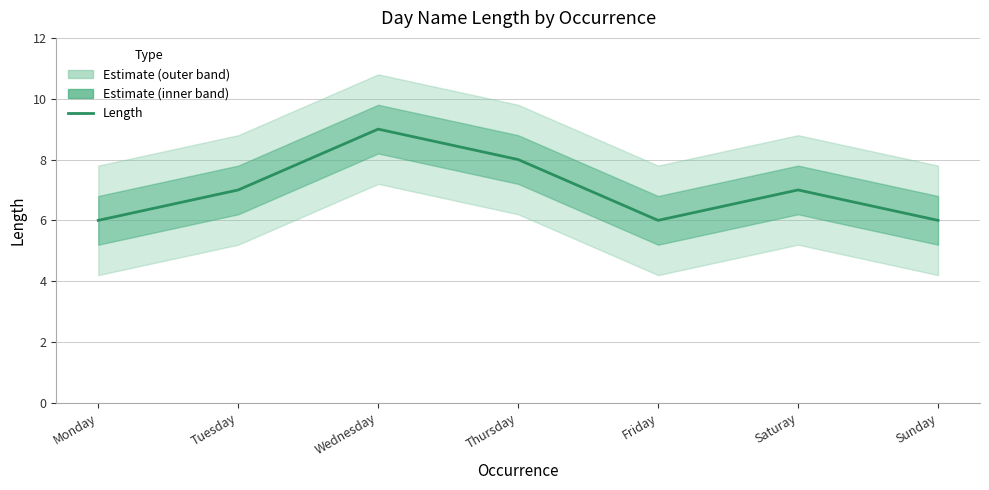

The value at Wednesday is 16. True or false?

False